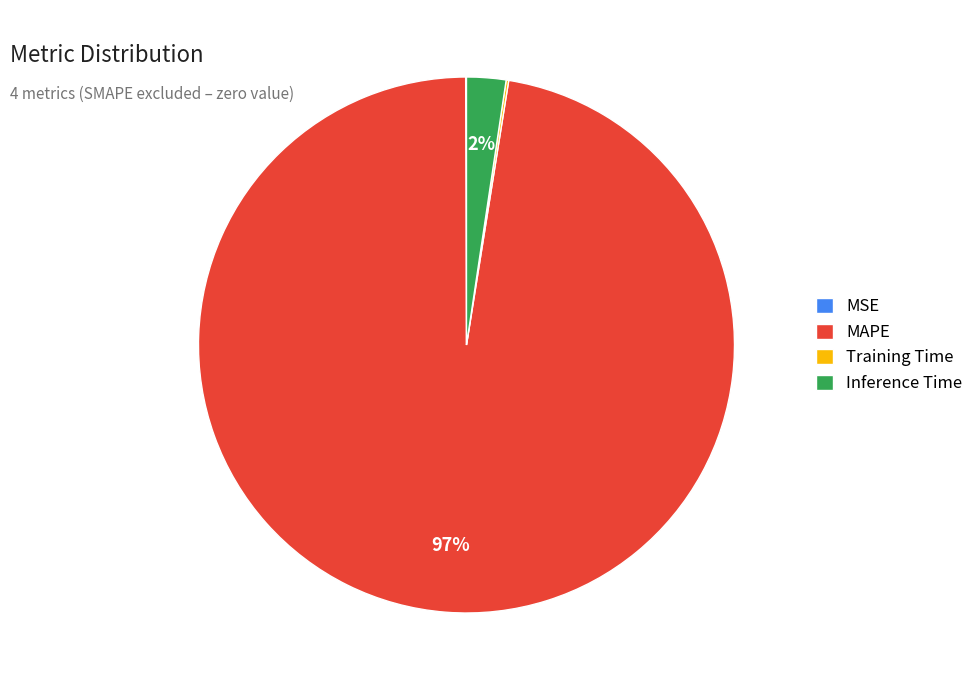

Which category has the biggest portion of the pie?

MAPE